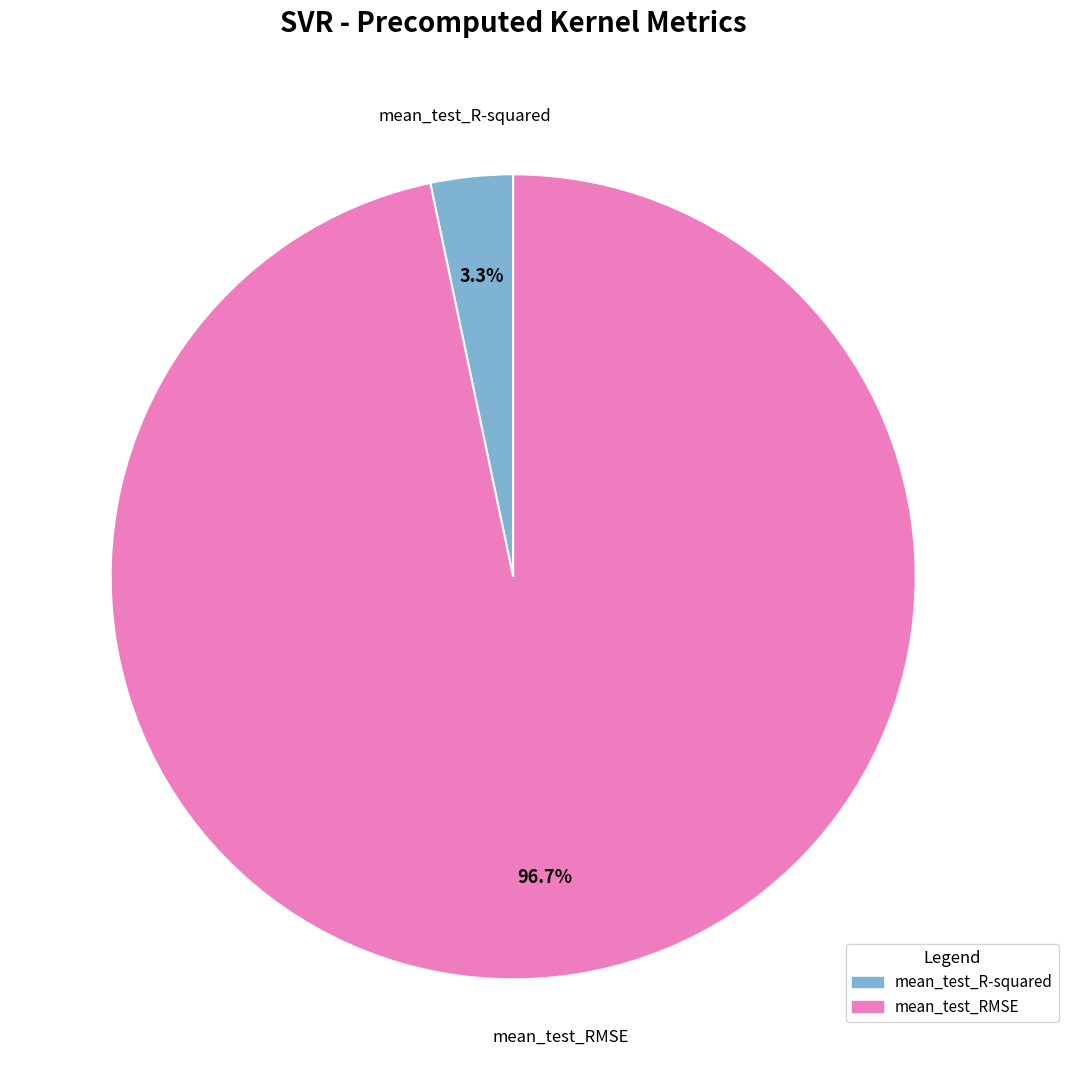

To the nearest percent, what is the average slice percentage?

50%